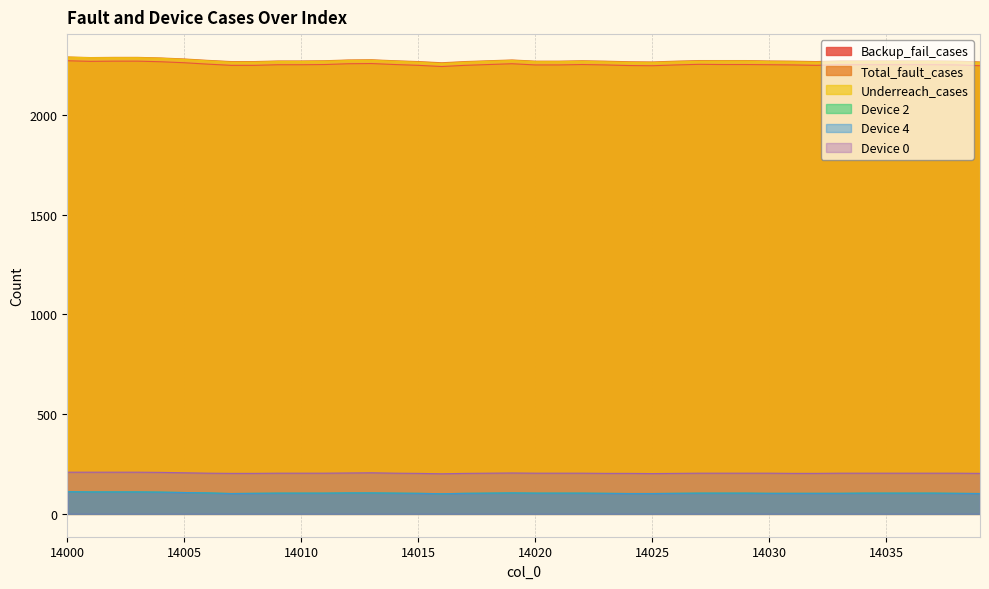

At 14012, list the series in order from smallest to largest.

Device 2, Device 4, Device 0, Backup_fail_cases, Underreach_cases, Total_fault_cases